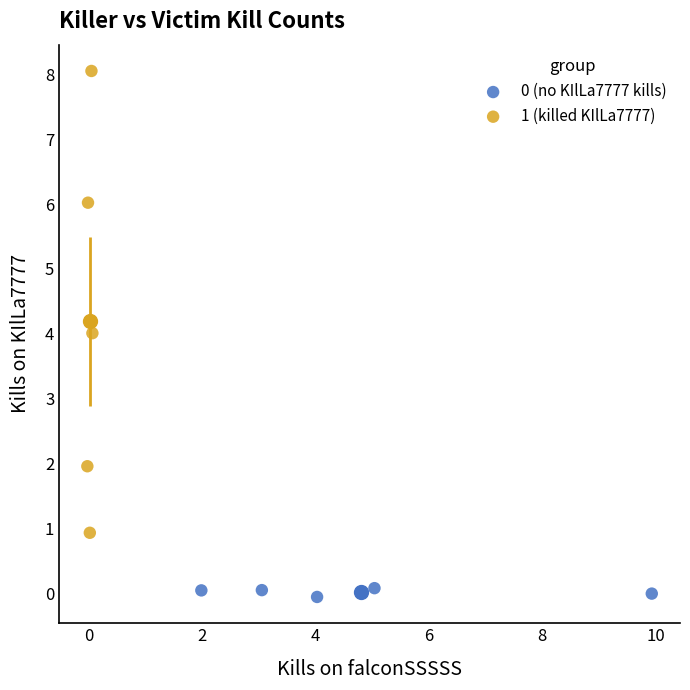

Which series contains the highest Y value?

1 (killed KIlLa7777)